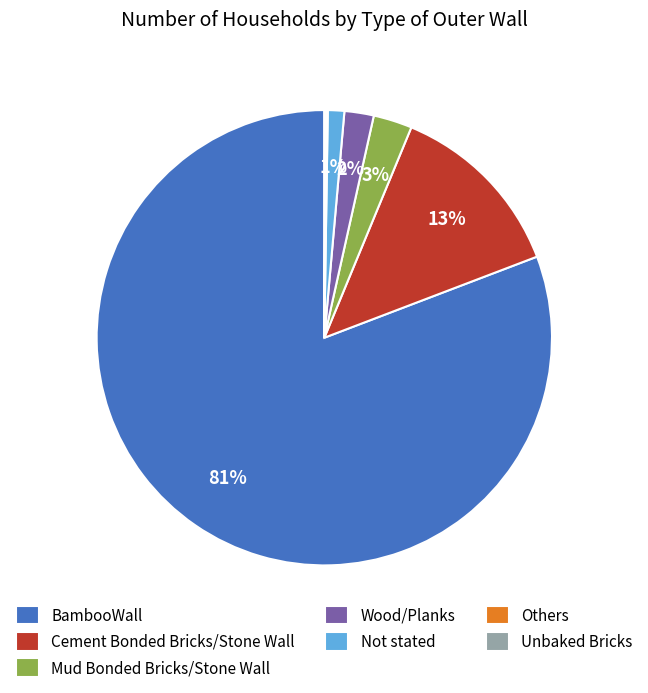

The Not stated slice represents 1% of the pie. True or false?

True